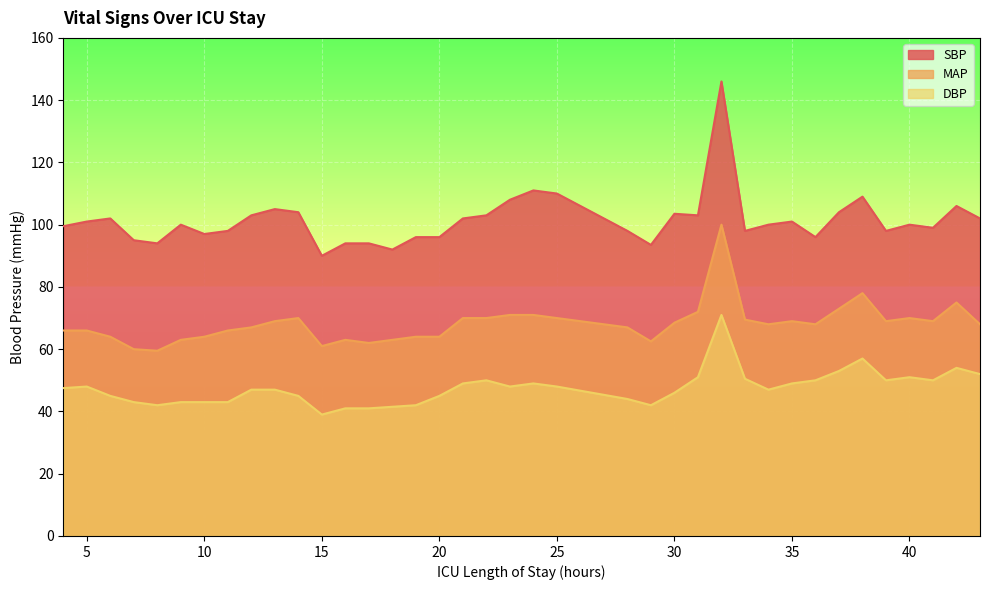

At which category does MAP reach its first local valley?

8